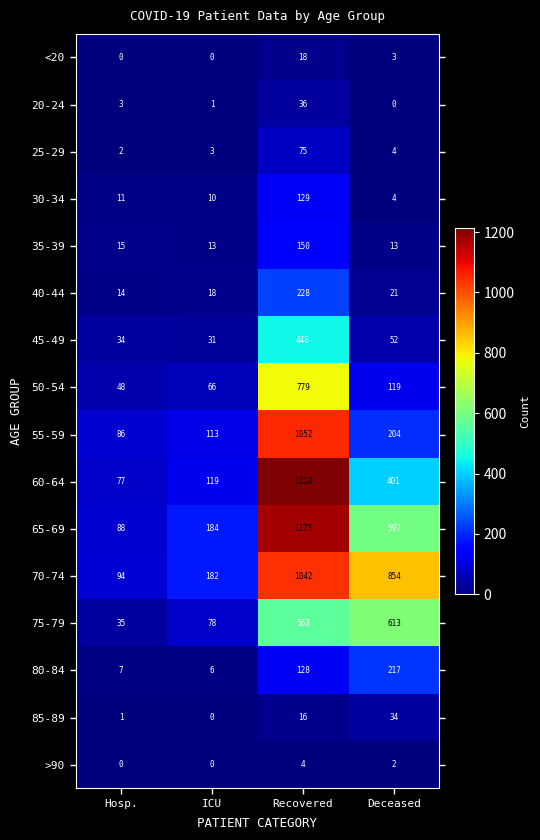

Which series has the largest total across all categories?

70-74